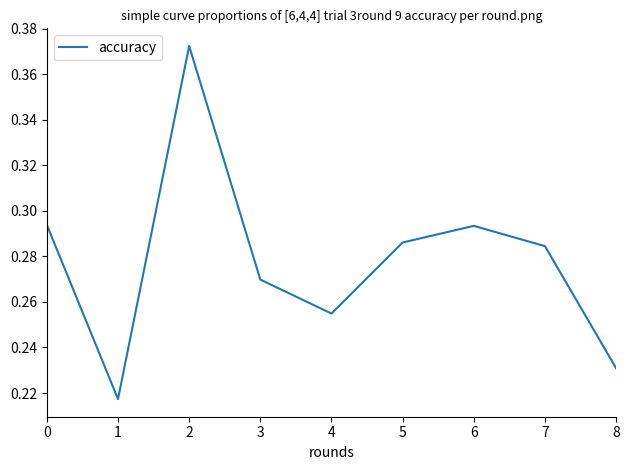

At which category does the data reach its first local valley?

1